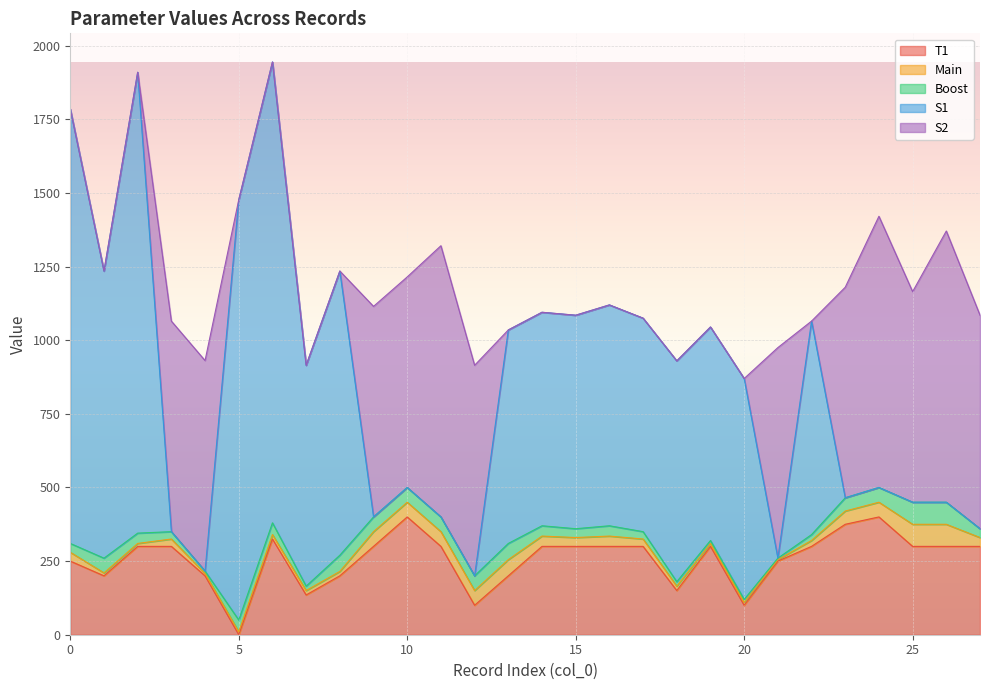

Between 1 and 13, which series saw the biggest shift?

S1